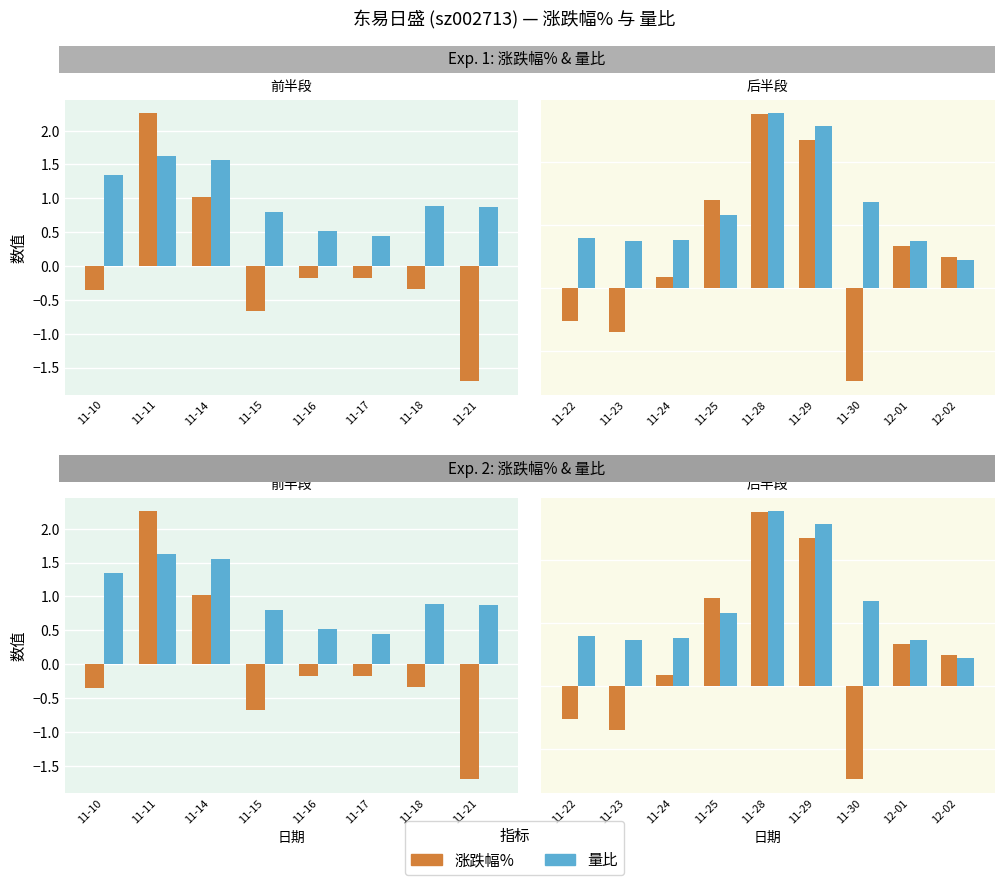

True or false: 涨跌幅% has a value of 4.7 at 11-28.

False